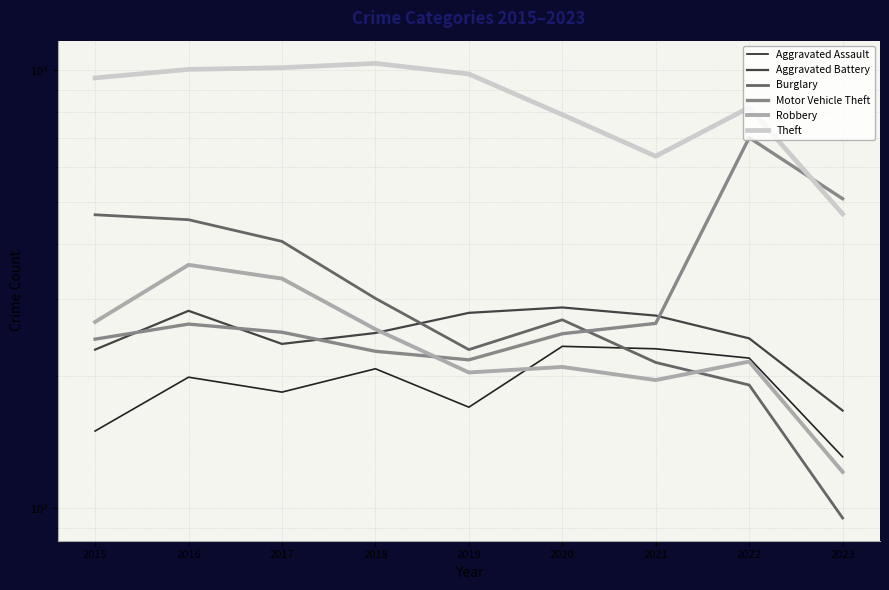

What is the difference between the maximum and second lowest values in the Burglary series?

276